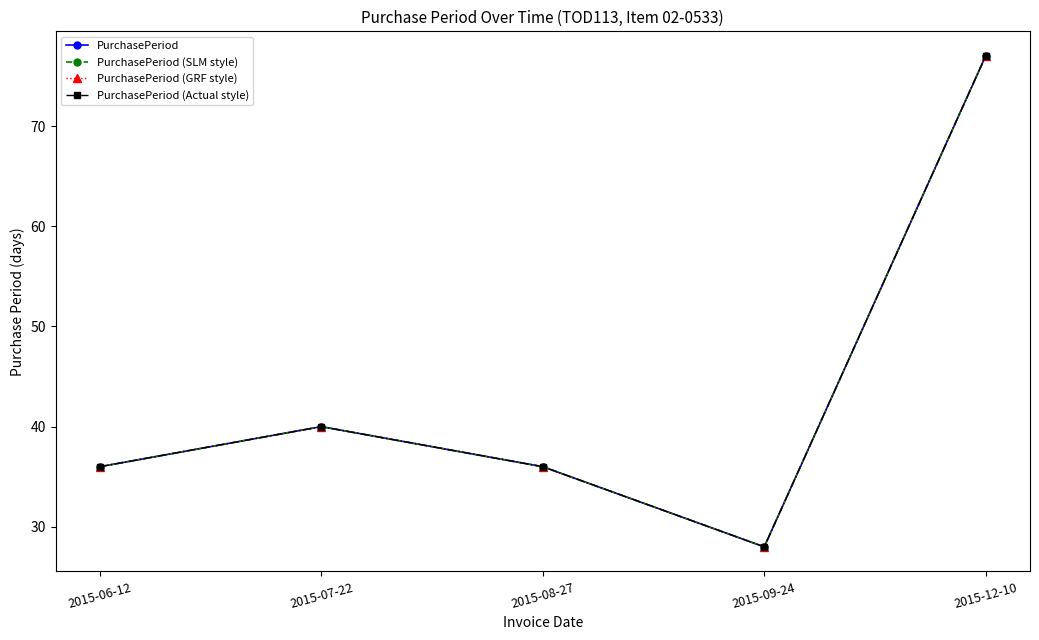

Rank the series by their maximum value, from highest to lowest.

PurchasePeriod, PurchasePeriod (SLM style), PurchasePeriod (GRF style), PurchasePeriod (Actual style)